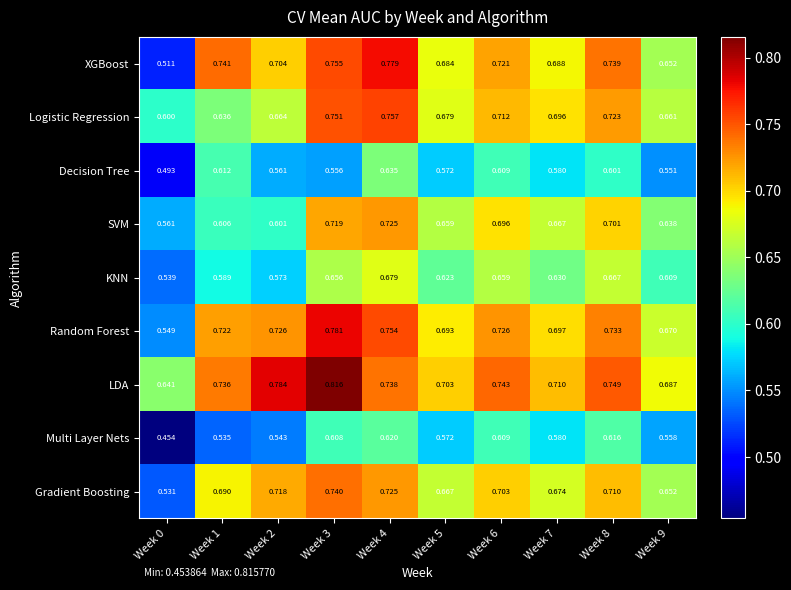

Is the value of Gradient Boosting at Week 2 greater than the value of Multi Layer Nets at Week 6?

Yes